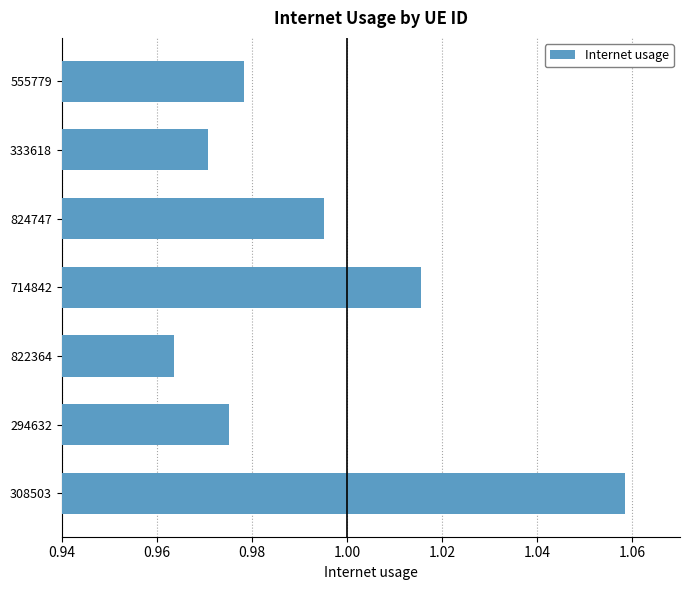

The chart shows a value of 0.6 at 333618. True or false?

False